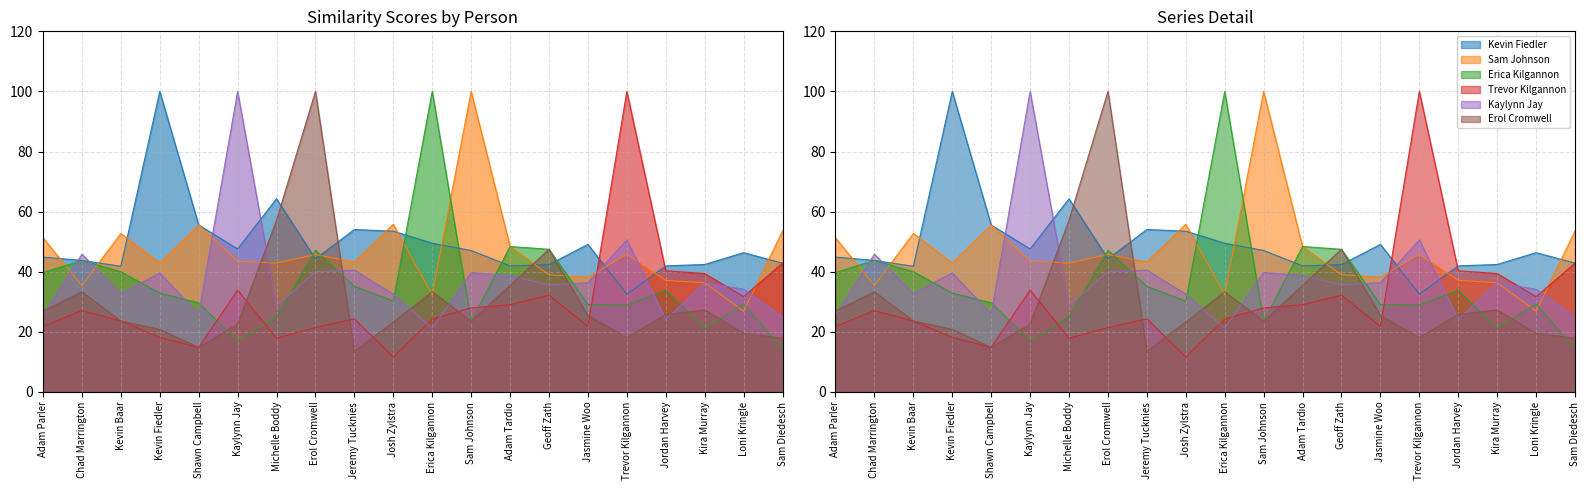

How many categories are shown in the chart?

20